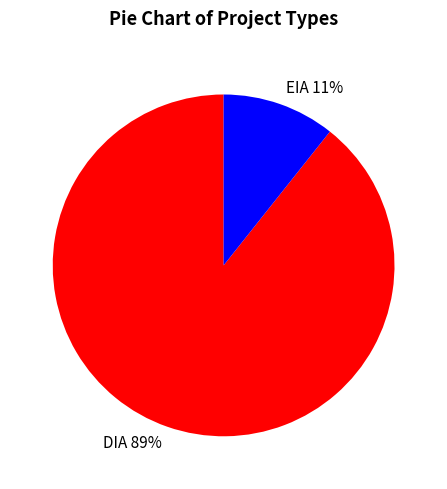

Approximately how many times larger is the value at EIA compared to DIA?

0.1